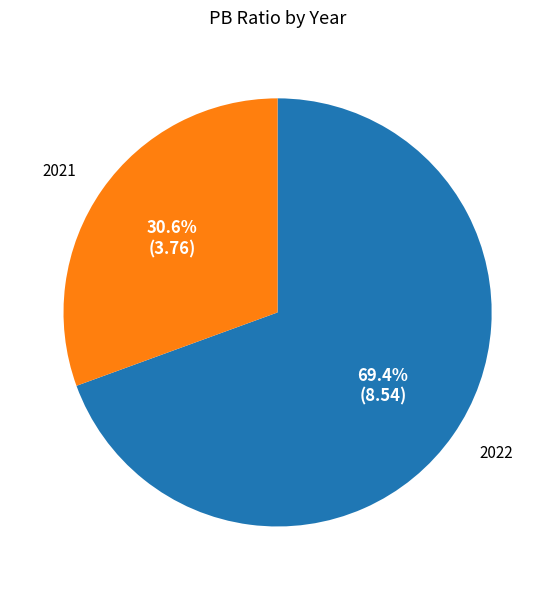

Which category accounts for the majority?

2022